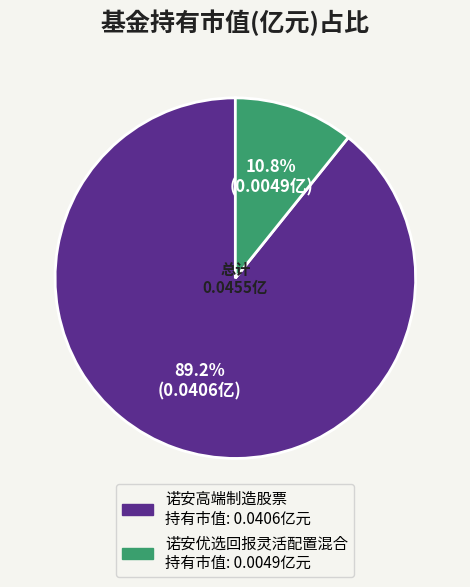

The 诺安高端制造股票 slice represents 78% of the pie. True or false?

False